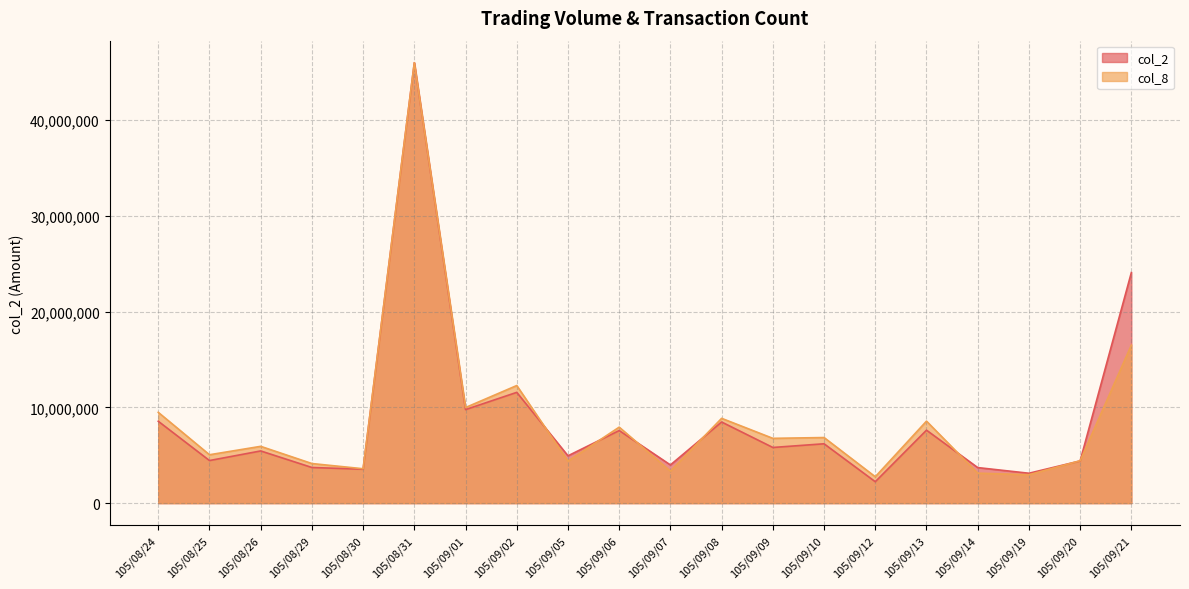

Between 105/09/19 and 105/09/08, which is larger?

105/09/08